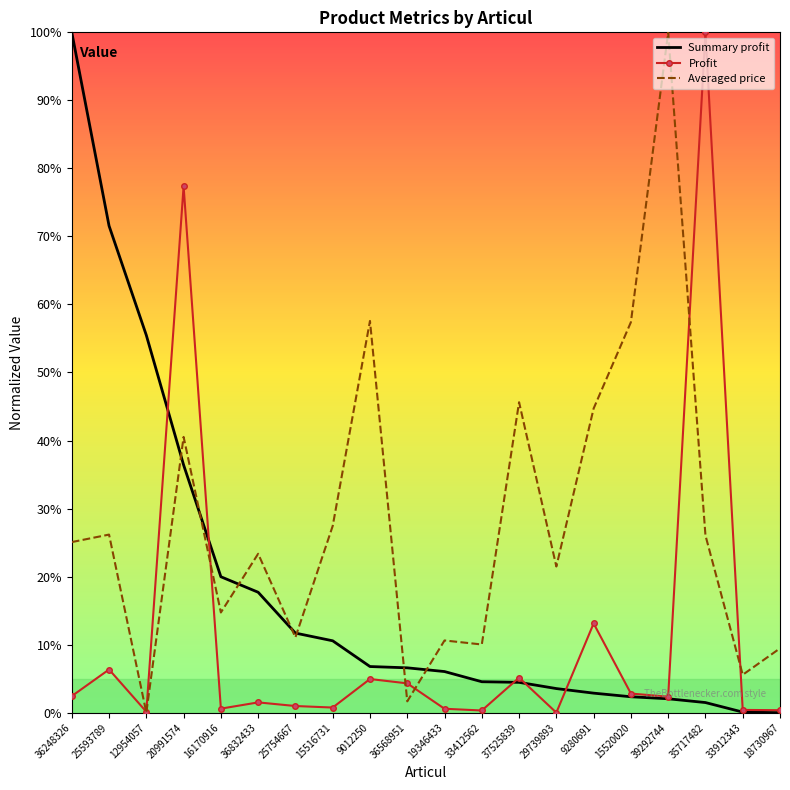

Where is Averaged price nearest to the value 50?

37525839